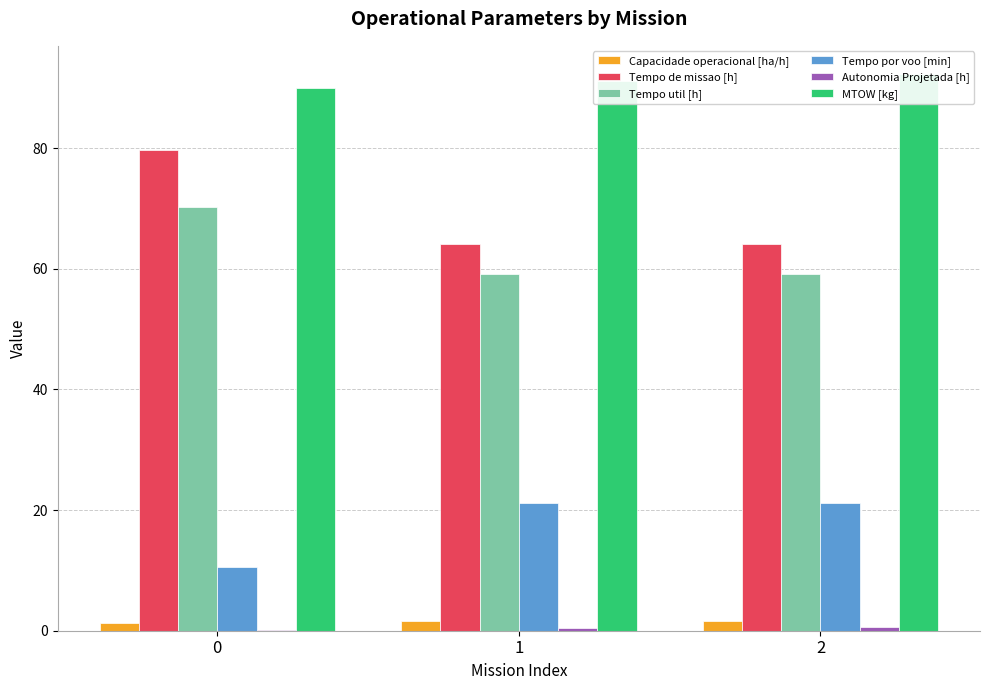

True or false: Tempo de missao [h] has a value of 13.9 at 2.

False